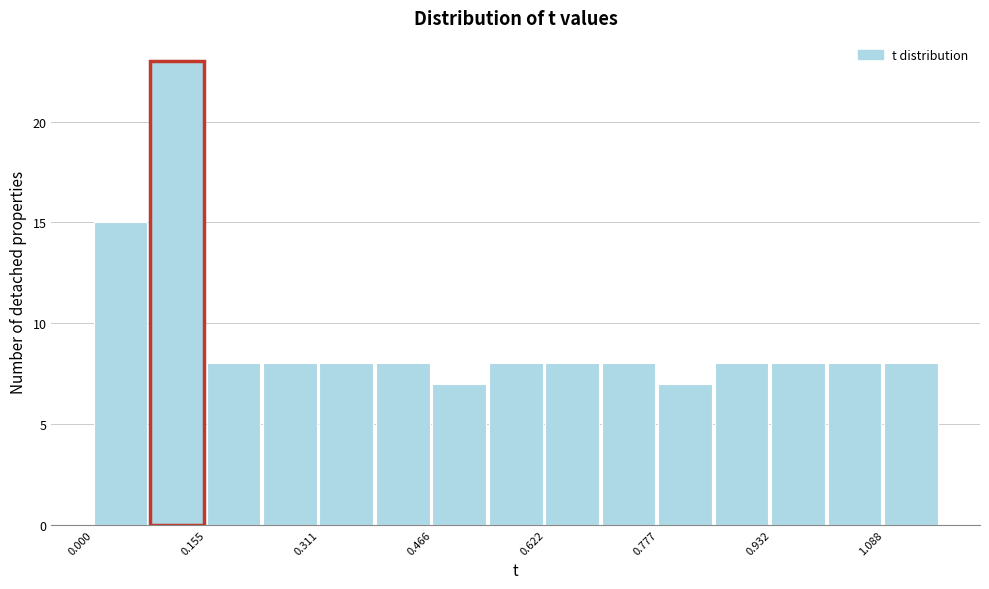

Around what value on the x-axis is the tallest bar? Give the approximate position of its centre, as read against the axis.

0.12